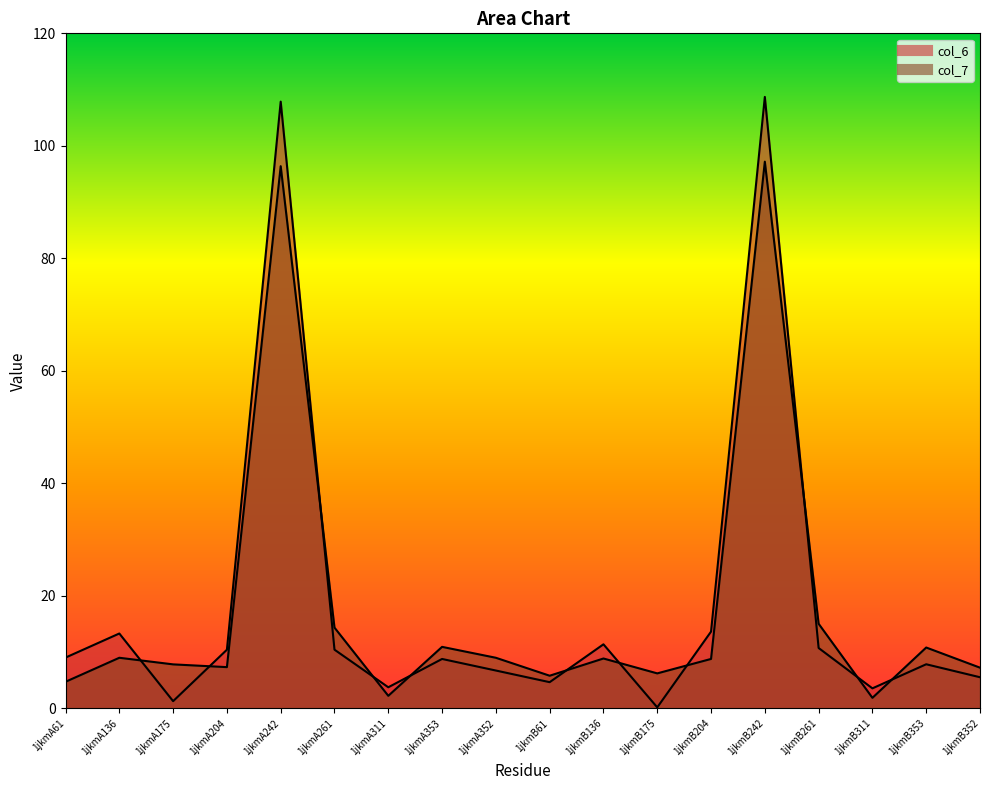

What is the total value across all series at 1jkmB204?

22.4